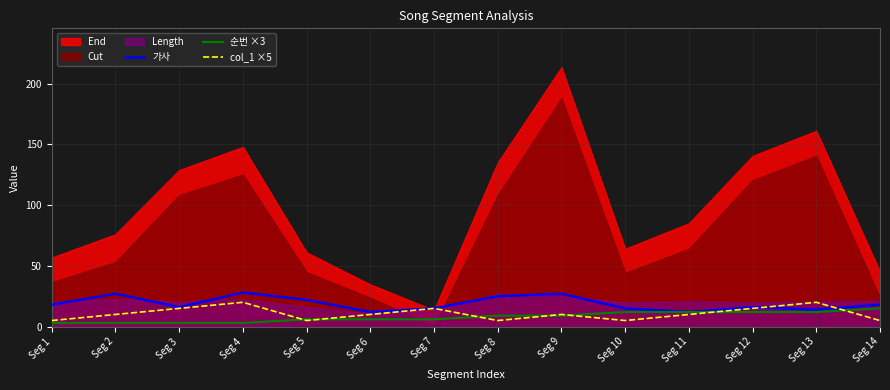

The value of col_1 ×5 at Seg 14 is 5. True or false?

True